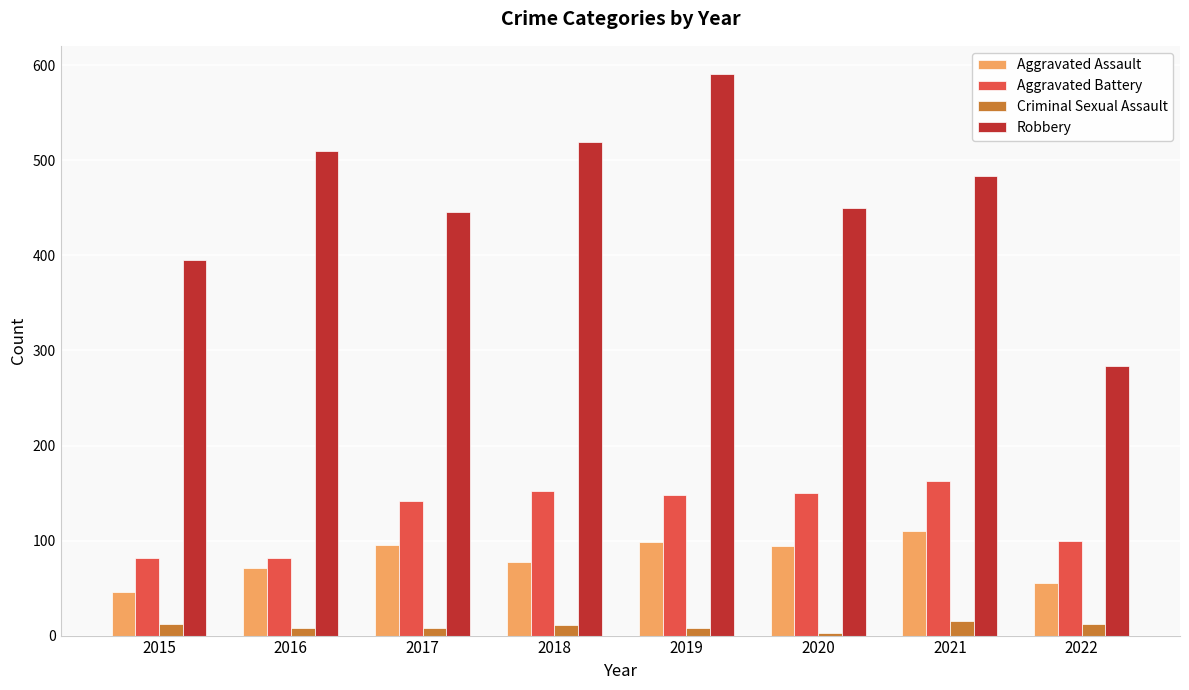

Which category has the highest value in the Robbery series?

2019